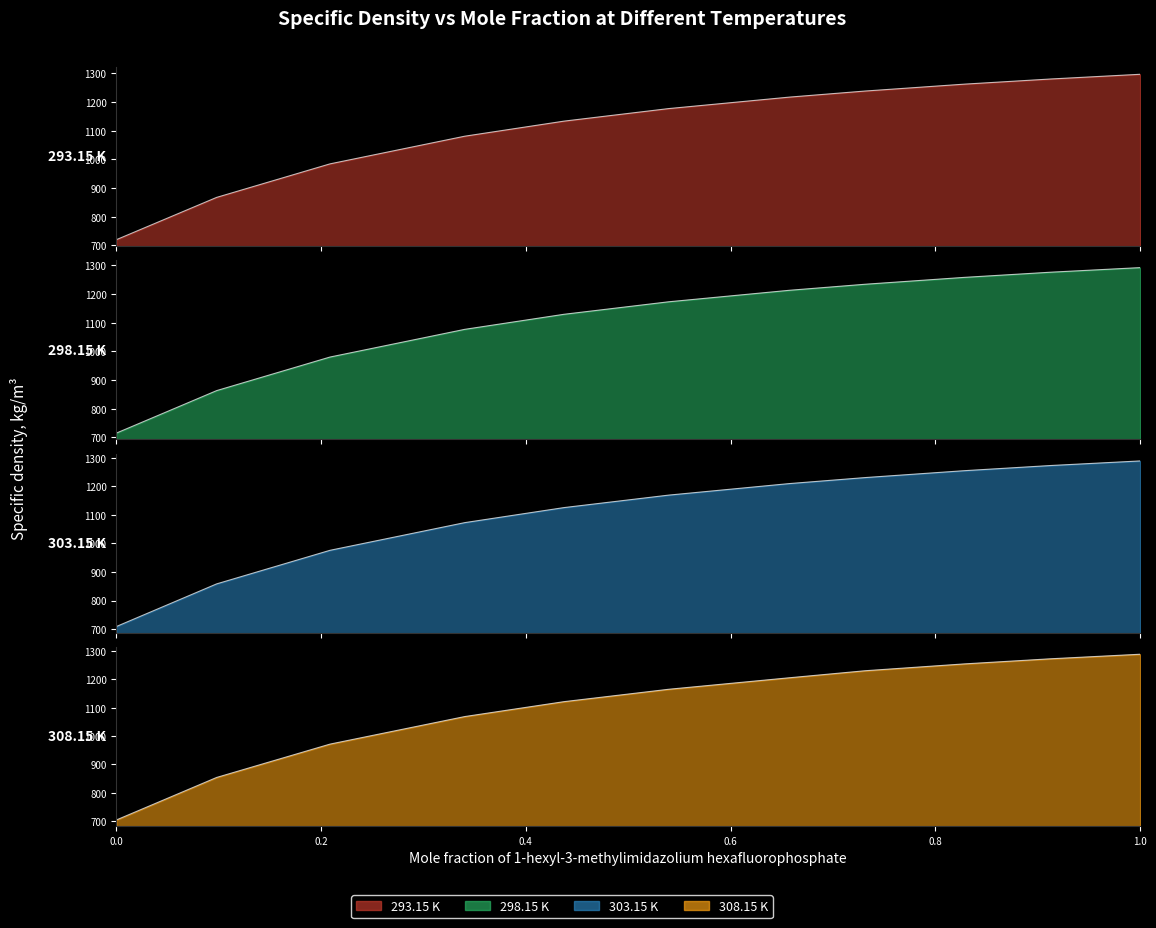

What is the difference between the maximum and minimum values in the 303.15 K series?

579.3